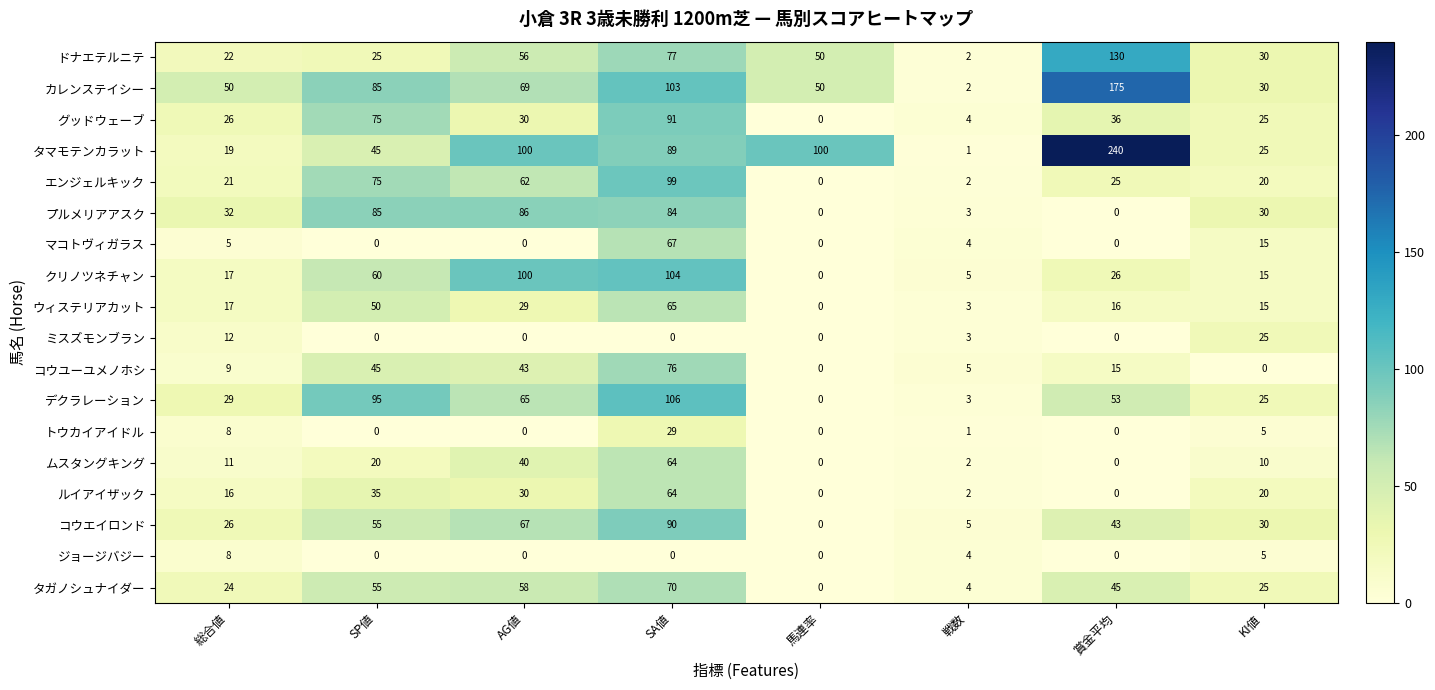

Where is マコトヴィガラス nearest to the value 33?

KI値